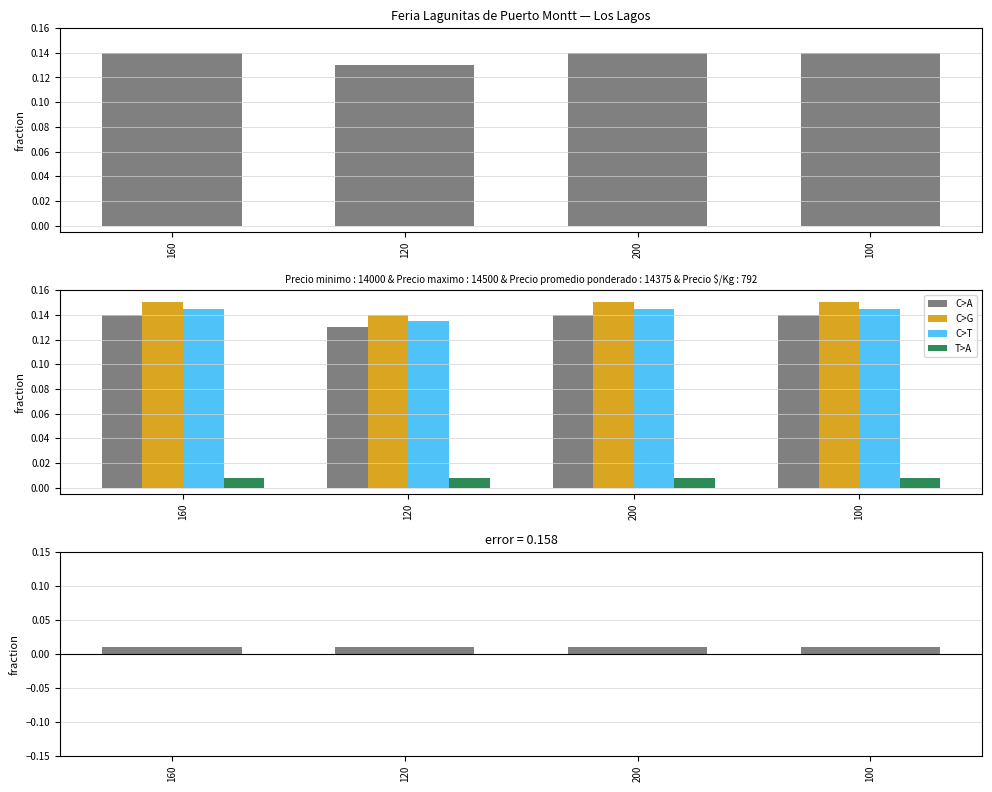

The value of Precio $/Kg at 200 is 0.0. True or false?

False